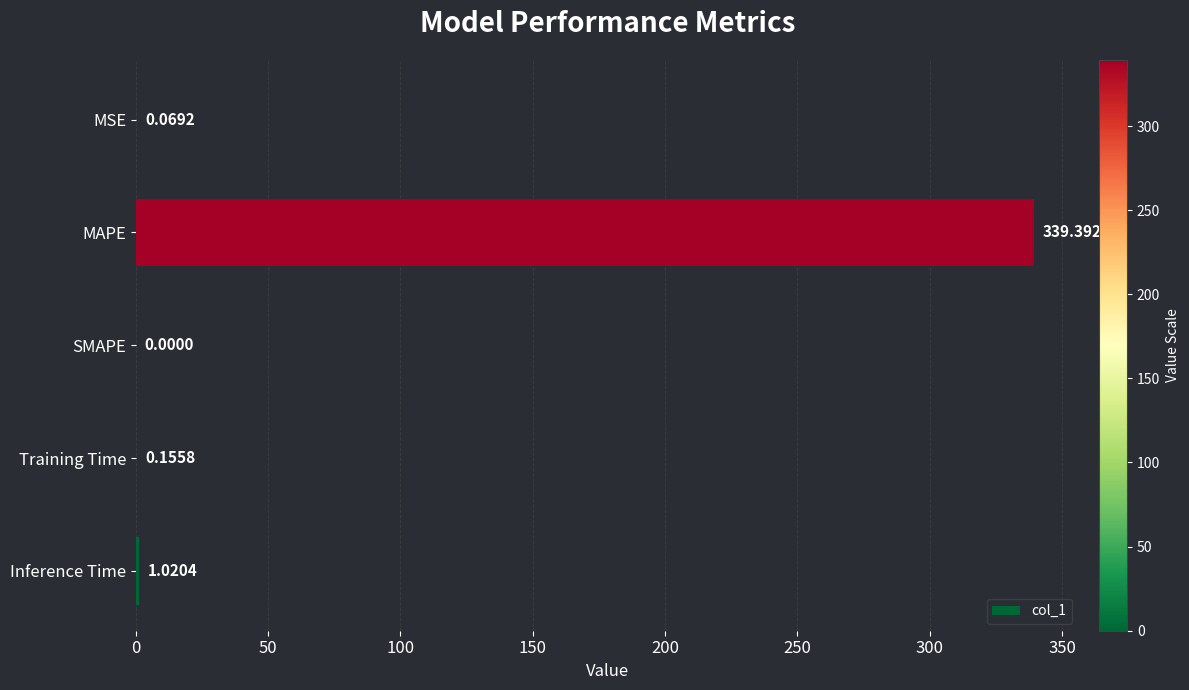

Between MAPE and SMAPE, which is larger?

MAPE